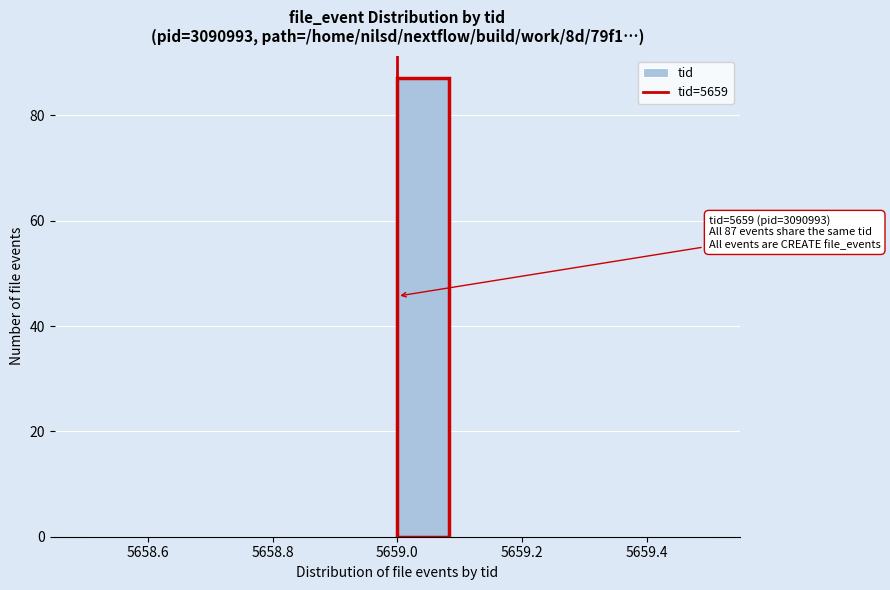

Over which range of the x-axis is the bar tallest?

5659.00 to 5659.08